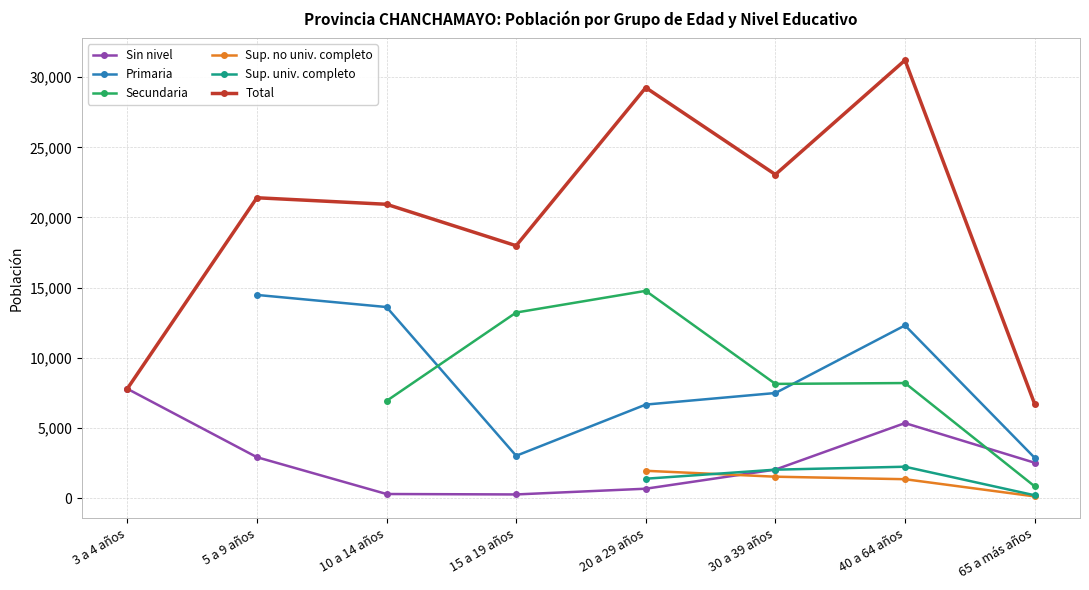

True or false: Sup. no univ. completo and Primaria intersect in this chart.

False